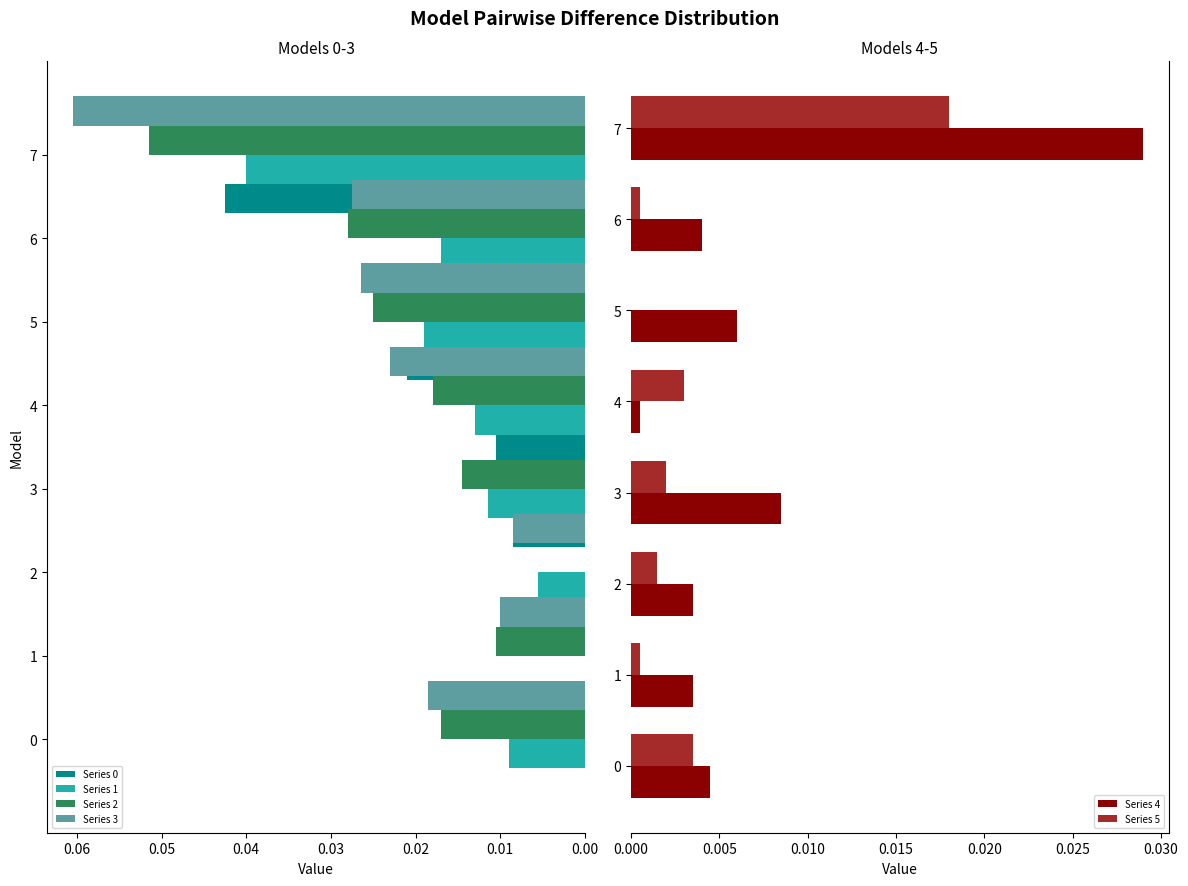

Reading right to left, extract all data points from this chart.

Series 0: 0.0	0.0	0.0	0.0	0.0	0.0	0.0	0.0
Series 1: 0.0	0.0	0.0	0.0	0.0	0.0	0.0	0.0
Series 2: 0.1	0.0	0.0	0.0	0.0	0.0	0.0	0.0
Series 3: 0.1	0.0	0.0	0.0	0.0	0.0	0.0	0.0
Series 4: 0.0	0.0	0.0	0.0	0.0	0.0	0.0	0.0
Series 5: 0.0	0.0	0.0	0.0	0.0	0.0	0.0	0.0